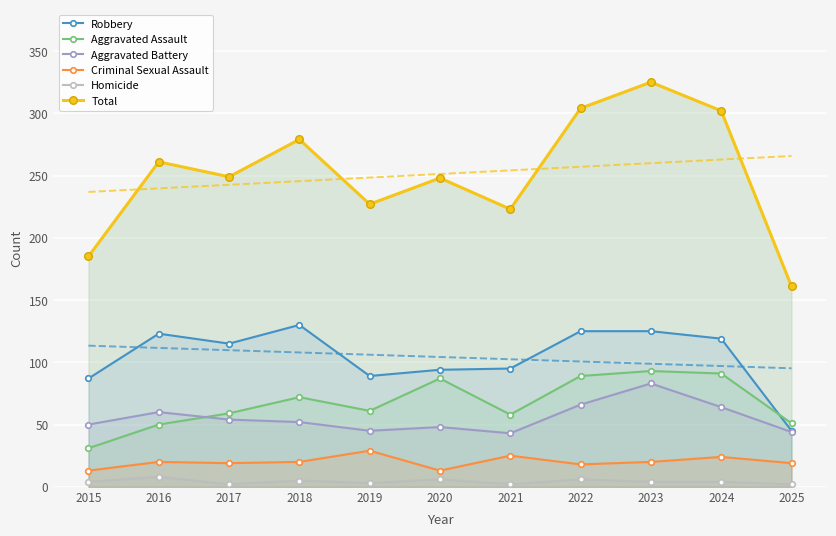

In Robbery, how many points are lower than both neighbors (excluding endpoints)?

2